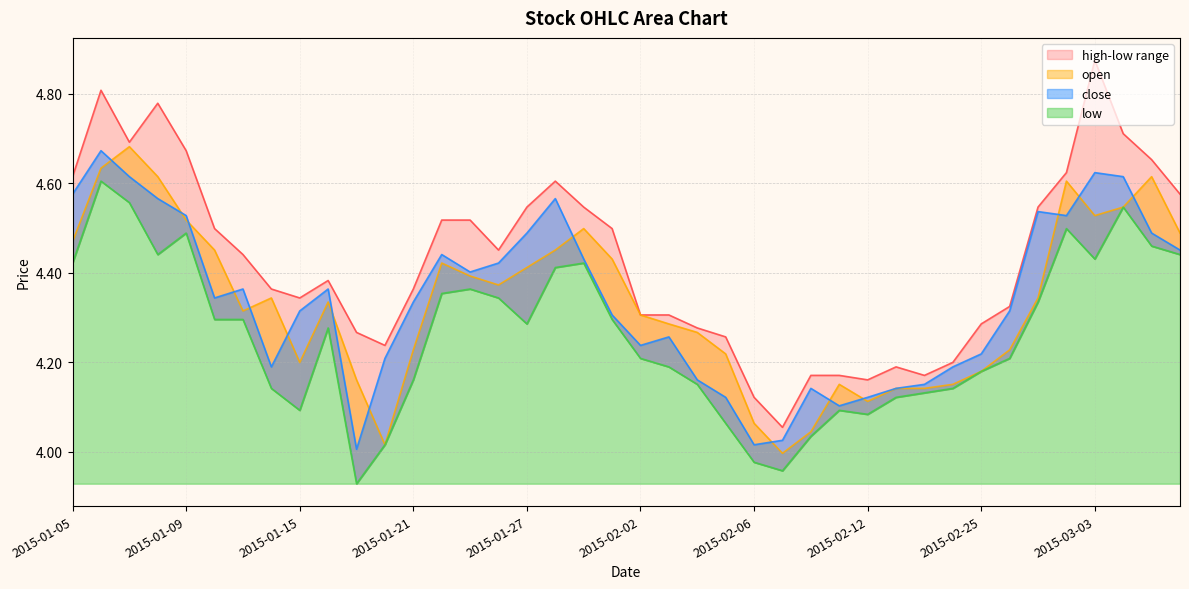

In close, how many points are lower than both neighbors (excluding endpoints)?

8